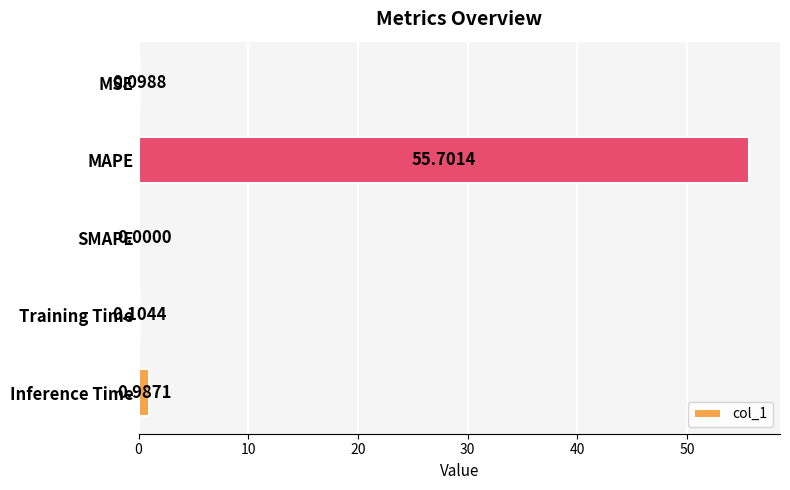

Which has a higher value, Training Time or MSE?

Training Time